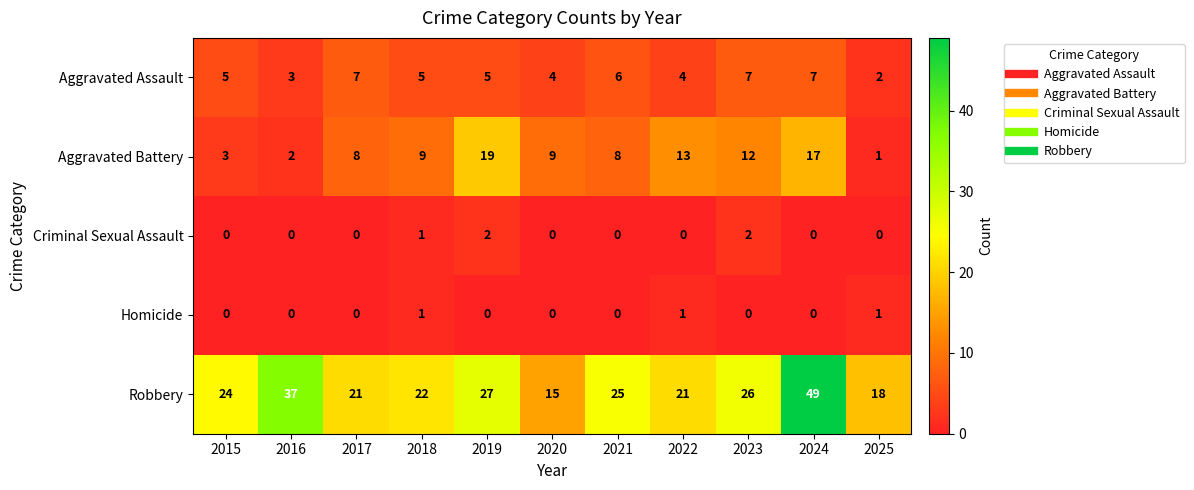

Count the Criminal Sexual Assault values in the range 0 to 1.

9